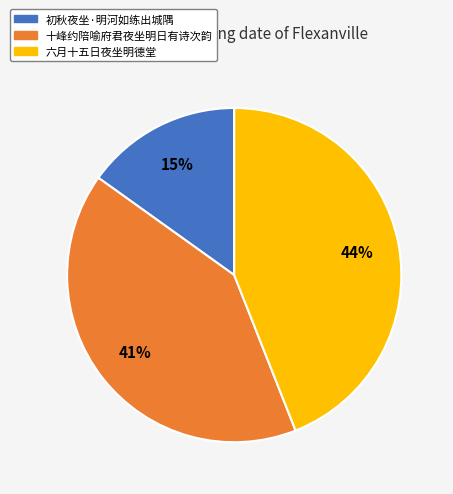

Do 六月十五日夜坐明德堂 and 初秋夜坐·明河如练出城隅 together represent more than half of the pie?

Yes